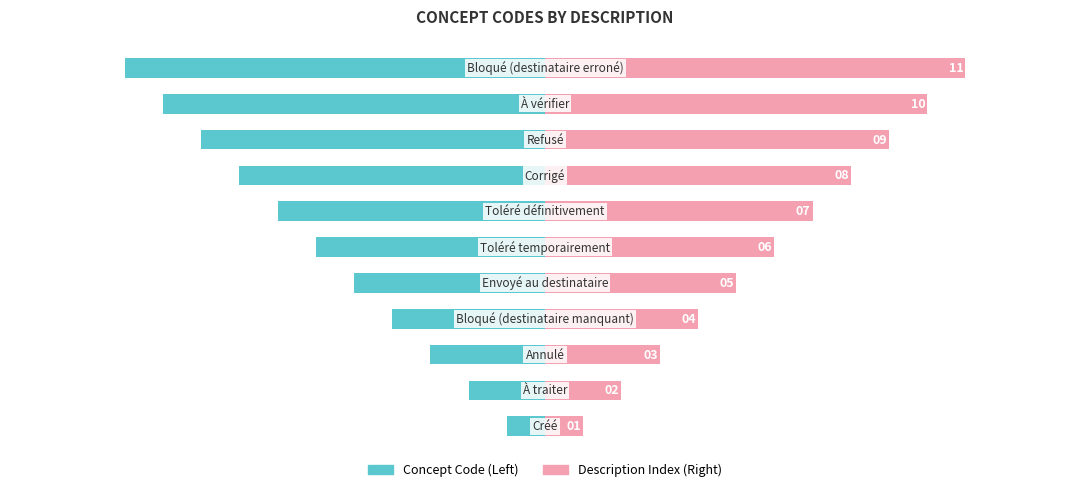

What is the difference between the Description Index values at 0 and 10?

10